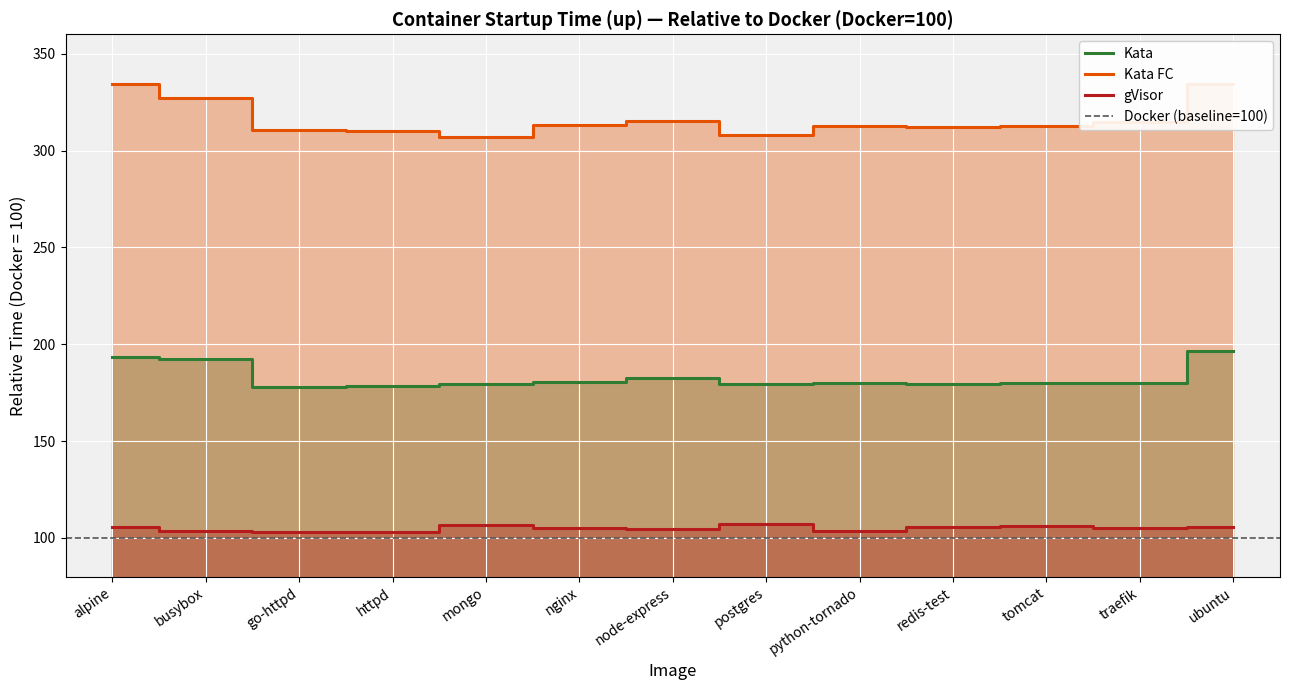

At which label is Kata closest to 187?

node-express